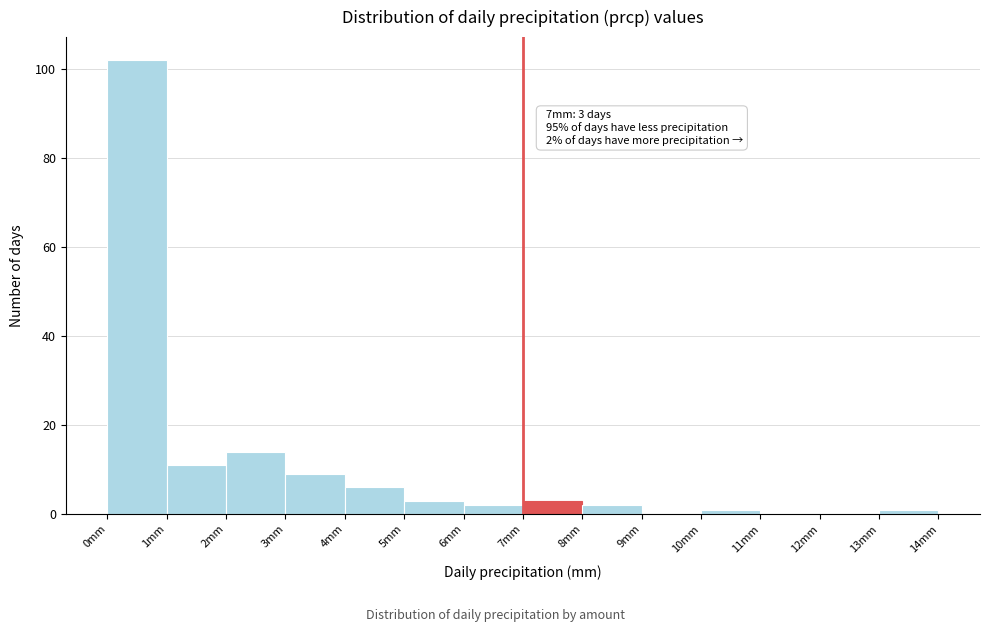

Over which range of the x-axis is the bar tallest?

0 to 1